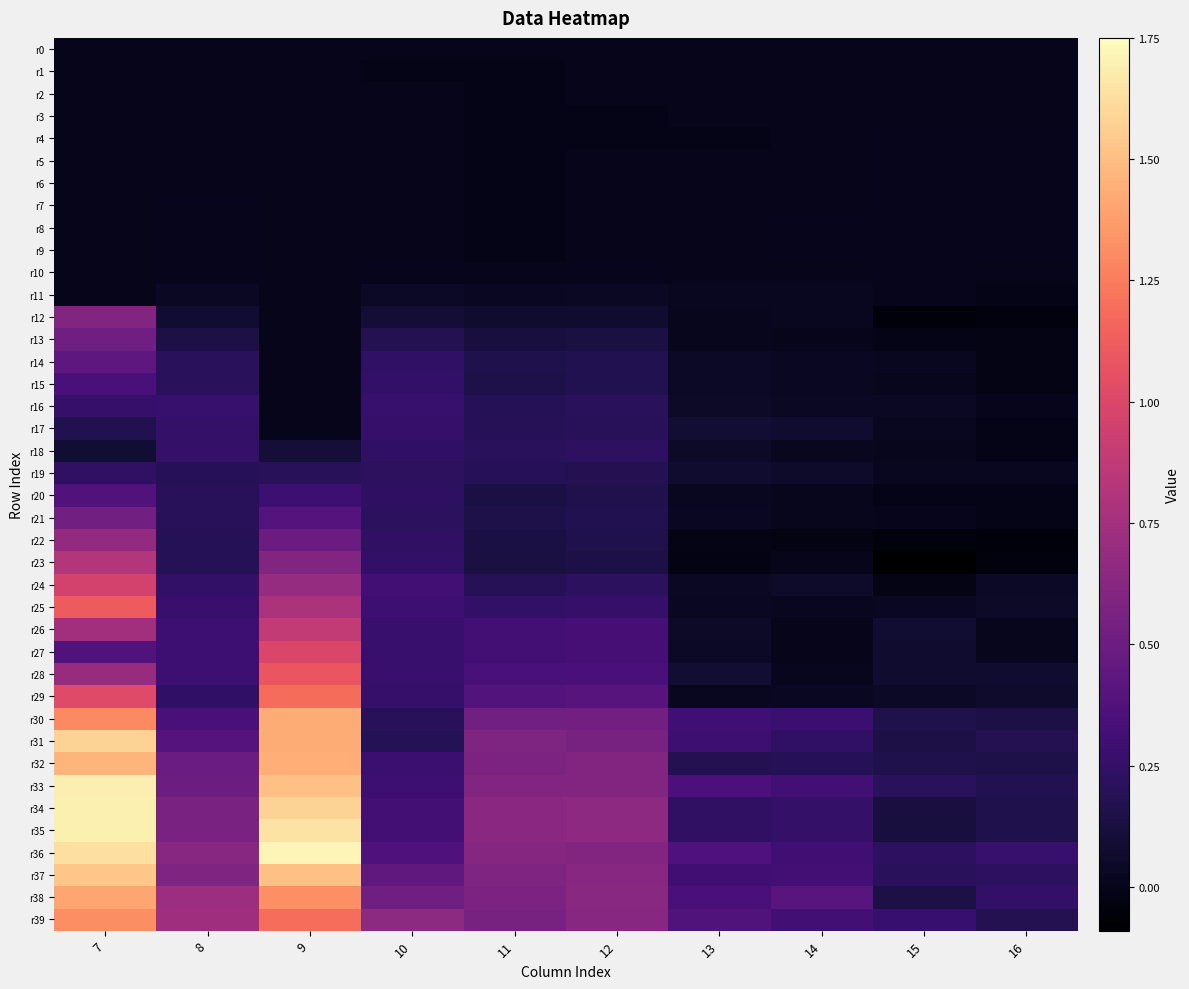

Which series changed the most between 10 and 15?

r39